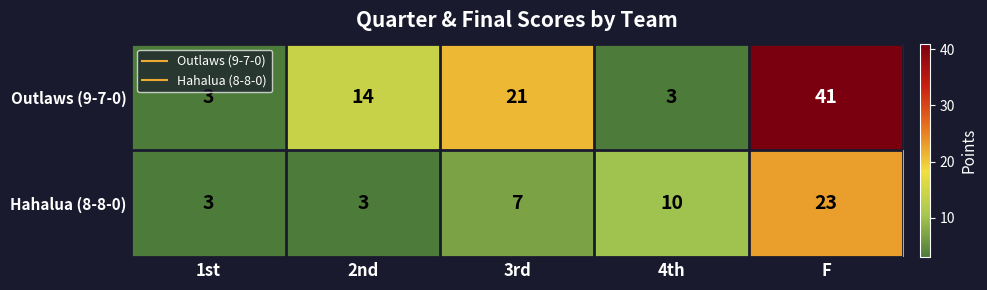

Read the Outlaws (9-7-0) value at 3rd, to the nearest 5.

20